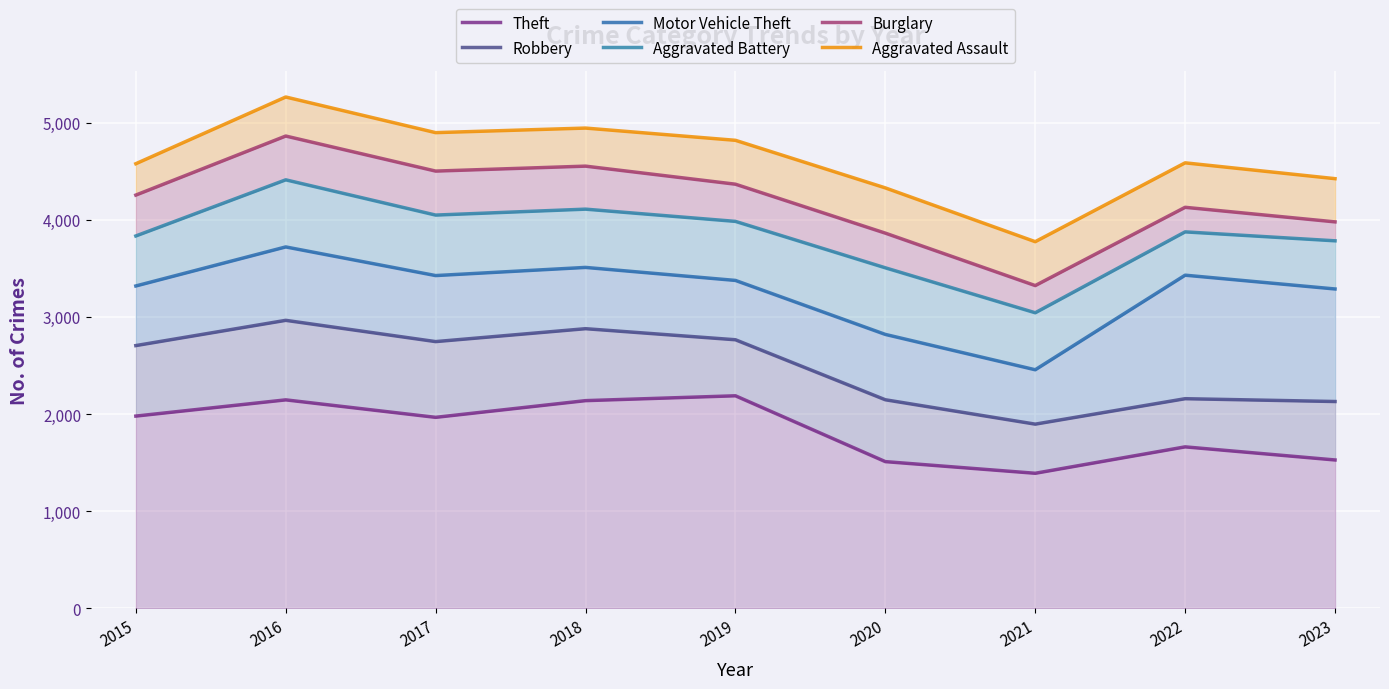

What is the value of the Motor Vehicle Theft point at the 1st from the left?

3321